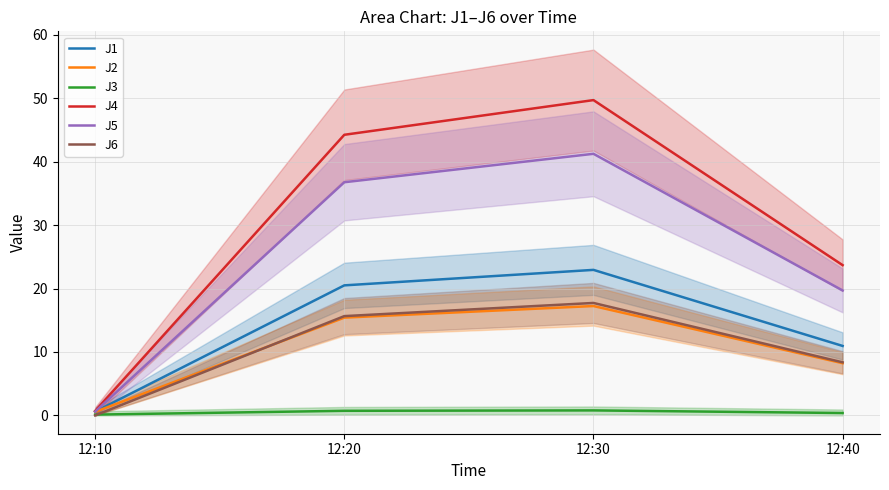

True or false: J5 and J3 intersect in this chart.

False